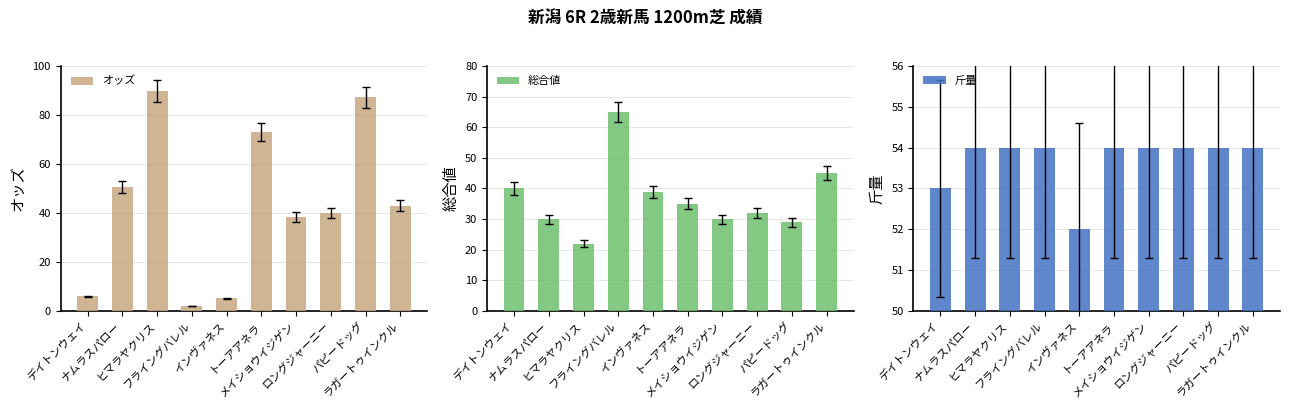

What is the label of the 5th bar from the right?

トーアアネラ